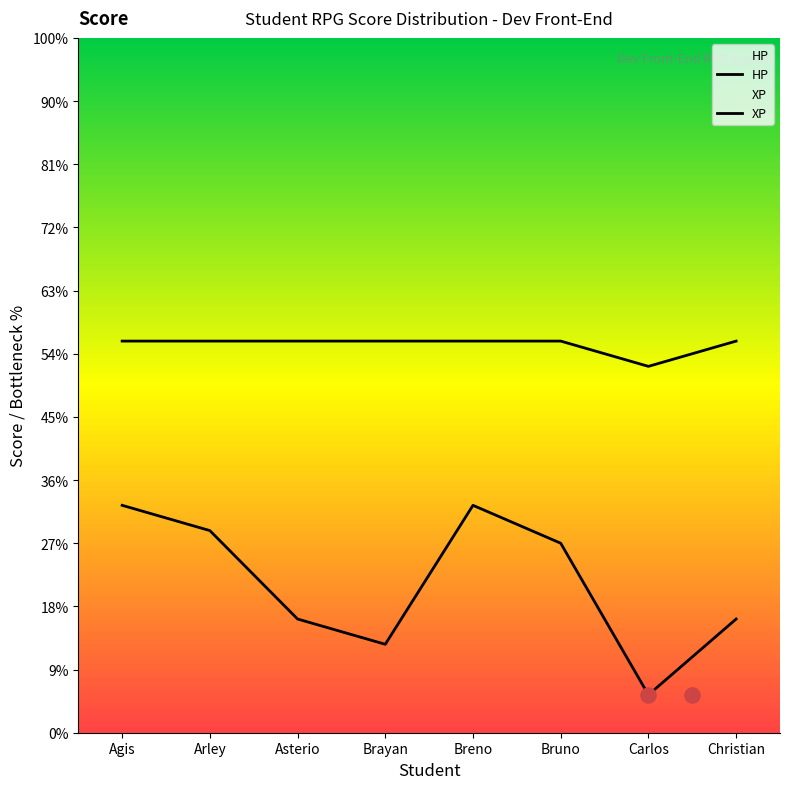

Which series has the largest total across all categories?

HP